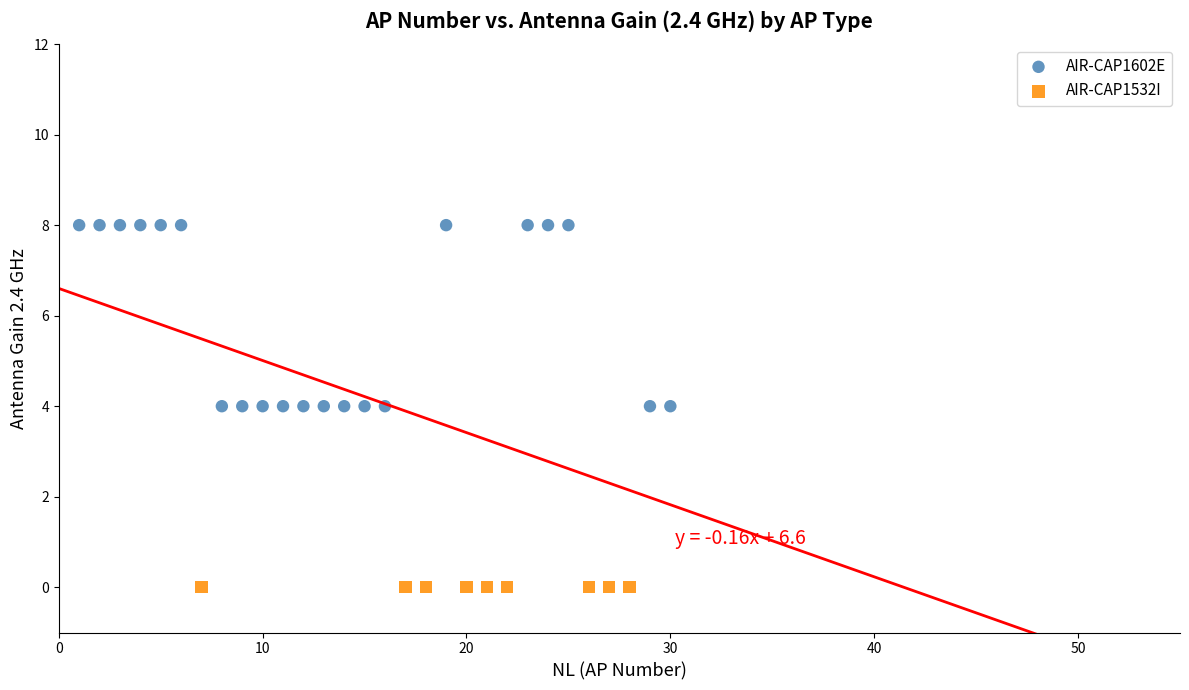

Which series reaches the minimum Y coordinate?

AIR-CAP1532I